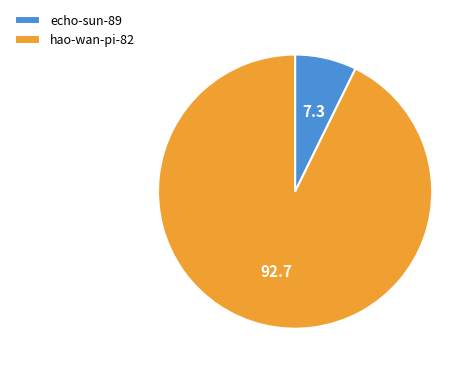

Combined, do echo-sun-89 and hao-wan-pi-82 account for over 50%?

Yes